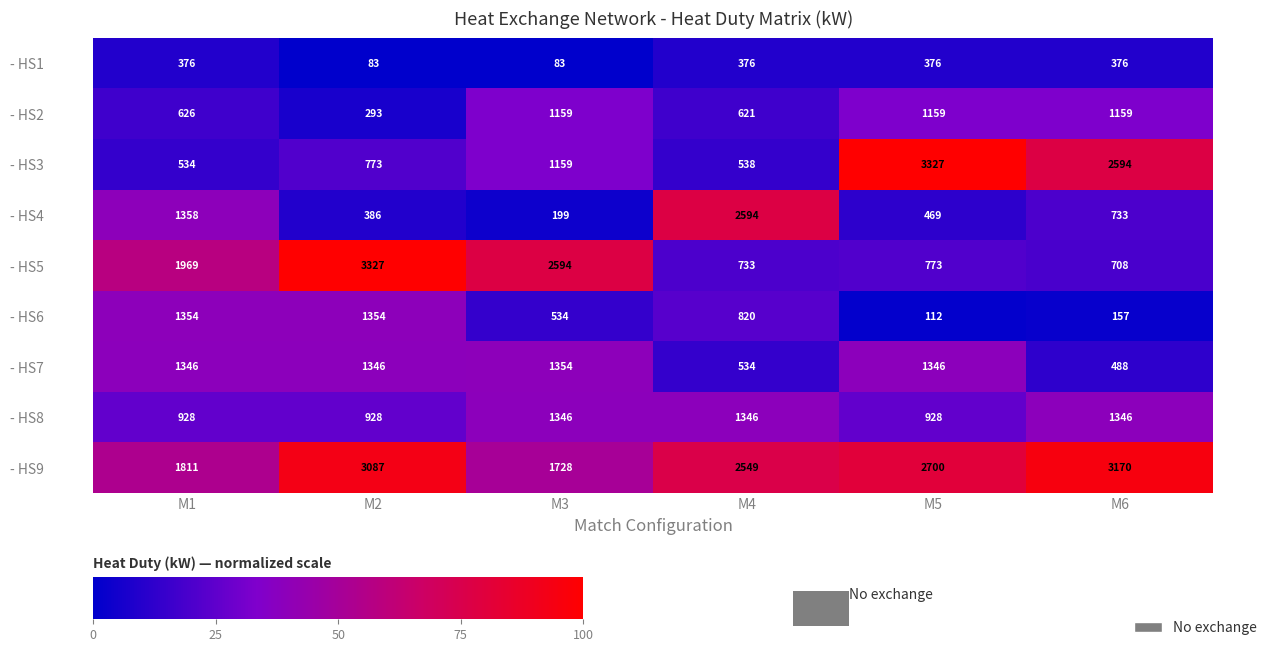

Rank the categories by - HS4 value from lowest to highest.

M3, M2, M5, M6, M1, M4